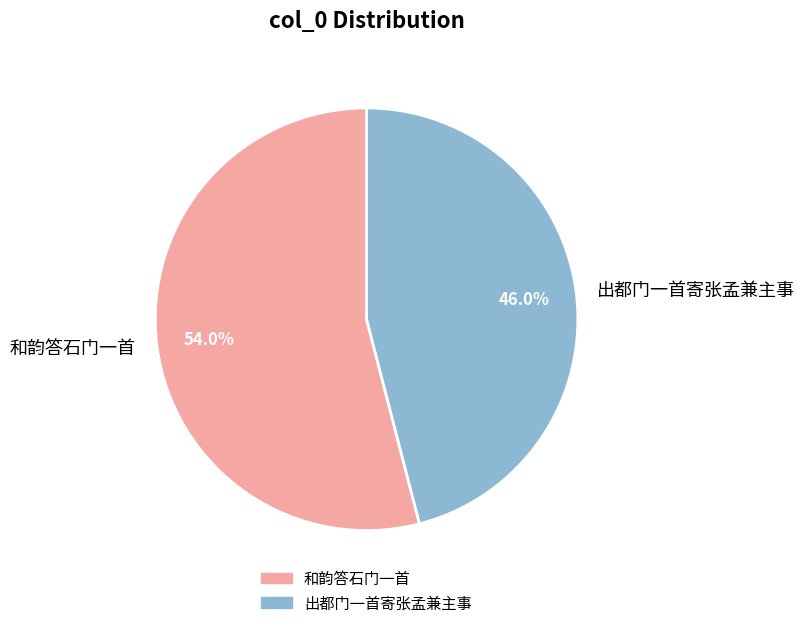

To the nearest percent, what is the difference between the largest and smallest slice percentages?

8%